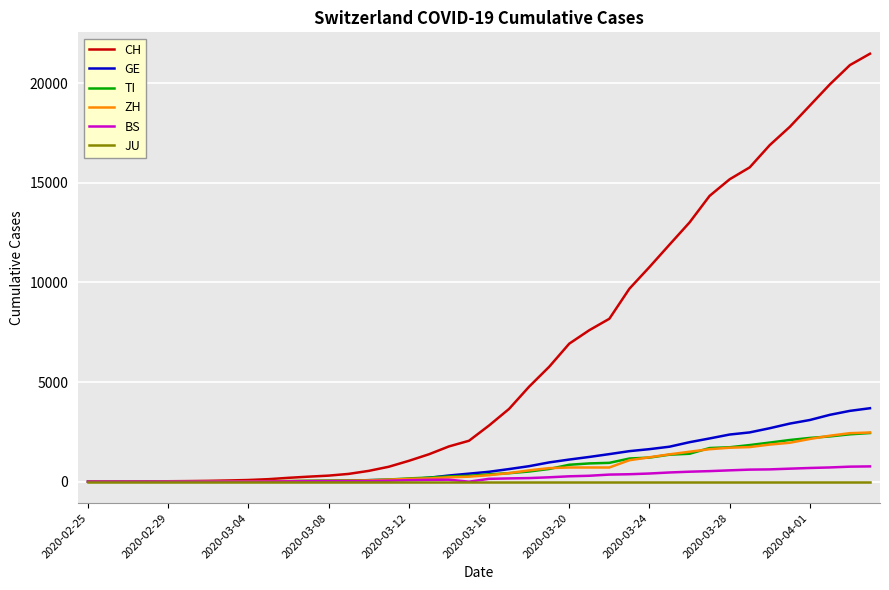

Which series has the widest spread of values?

CH